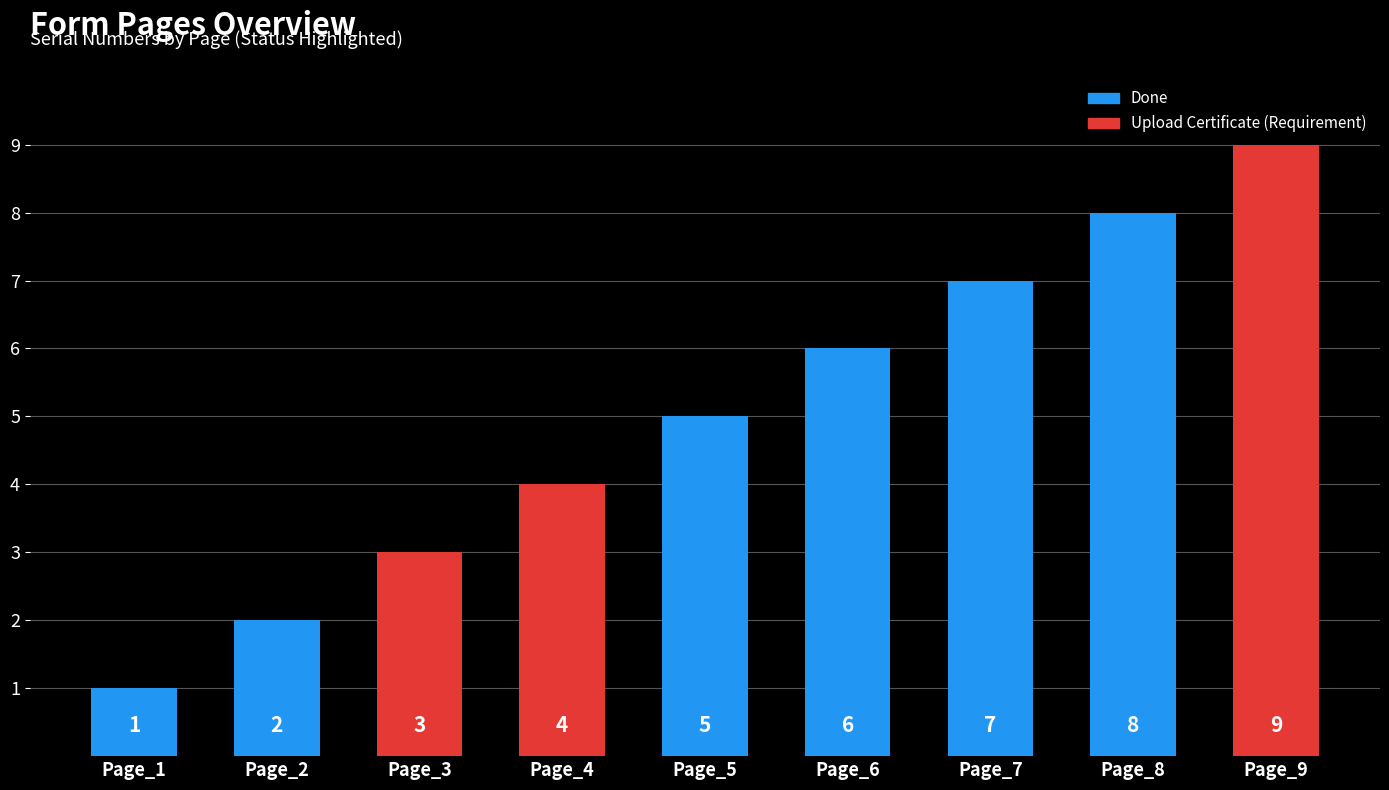

What is the greatest value displayed?

9